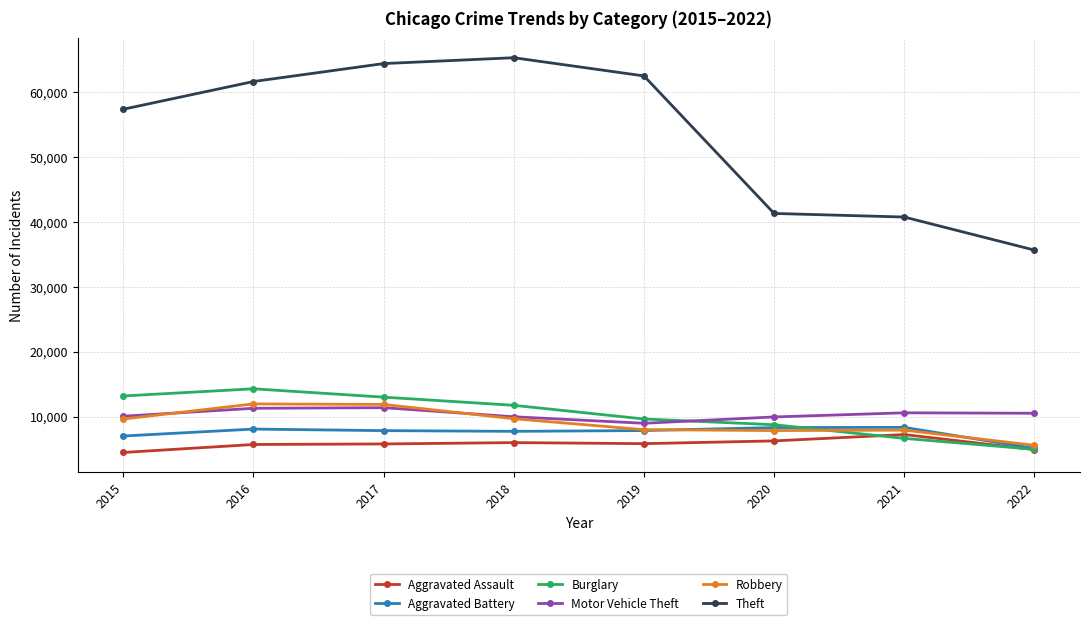

The Theft series shows 41296 at 2020. True or false?

True